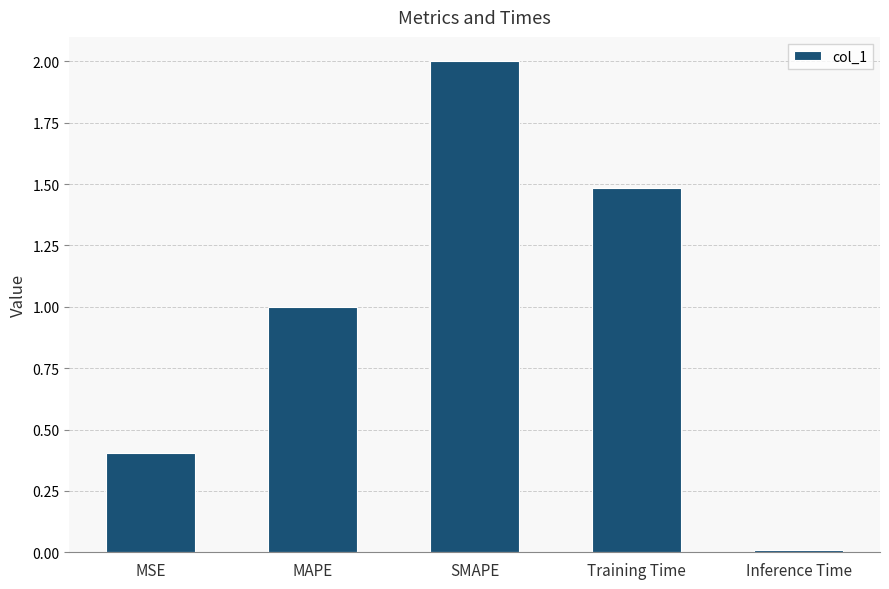

Rank the categories by value from highest to lowest.

SMAPE, Training Time, MAPE, MSE, Inference Time